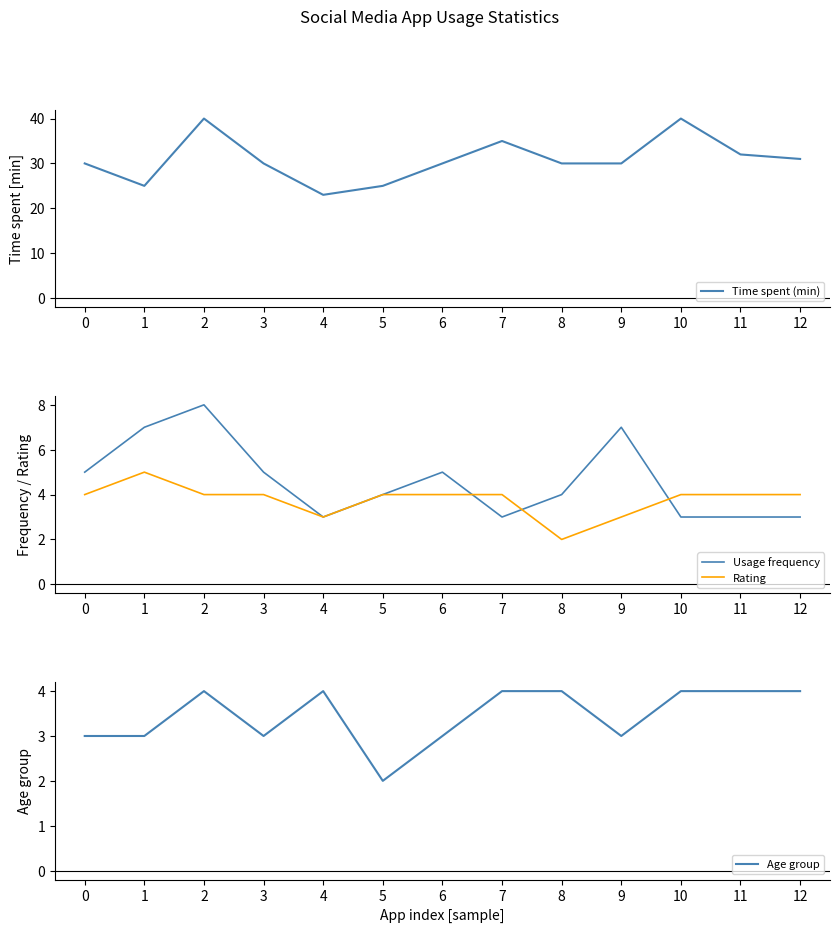

True or false: Rating and Age group intersect in this chart.

True